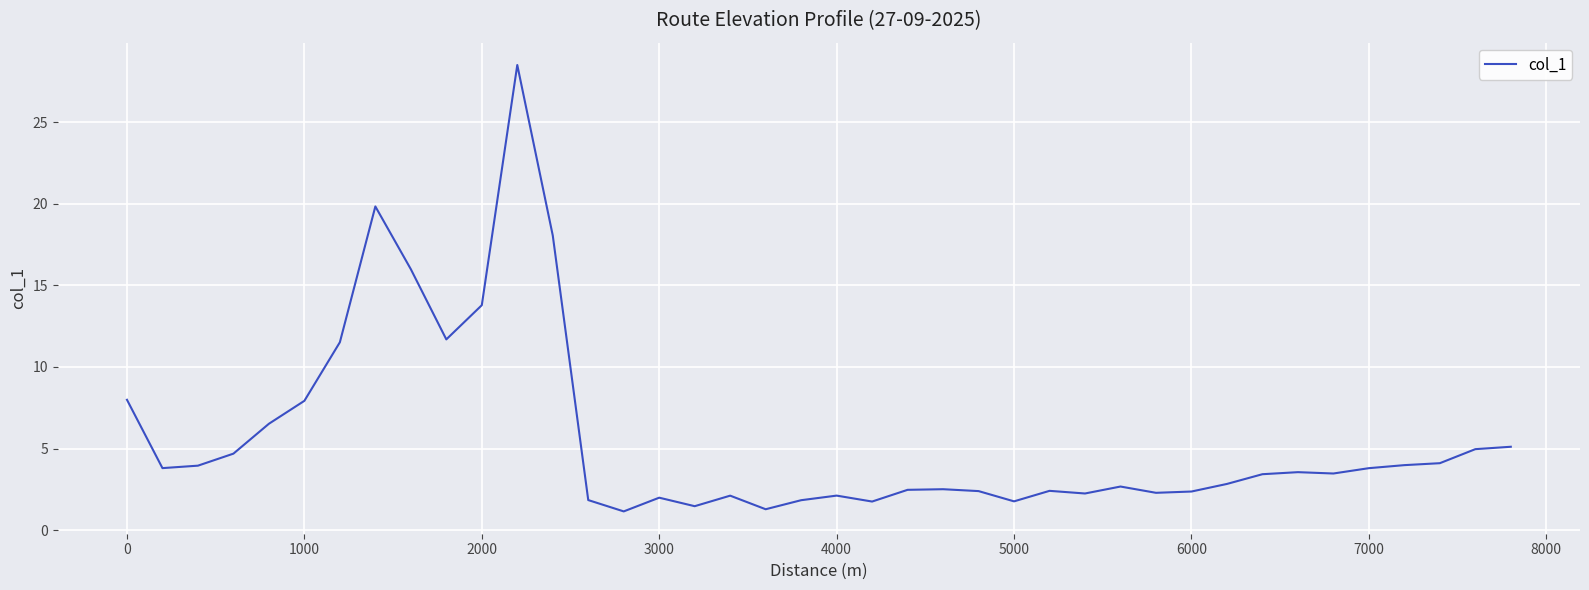

What is the minimum value shown in the chart?

1.2